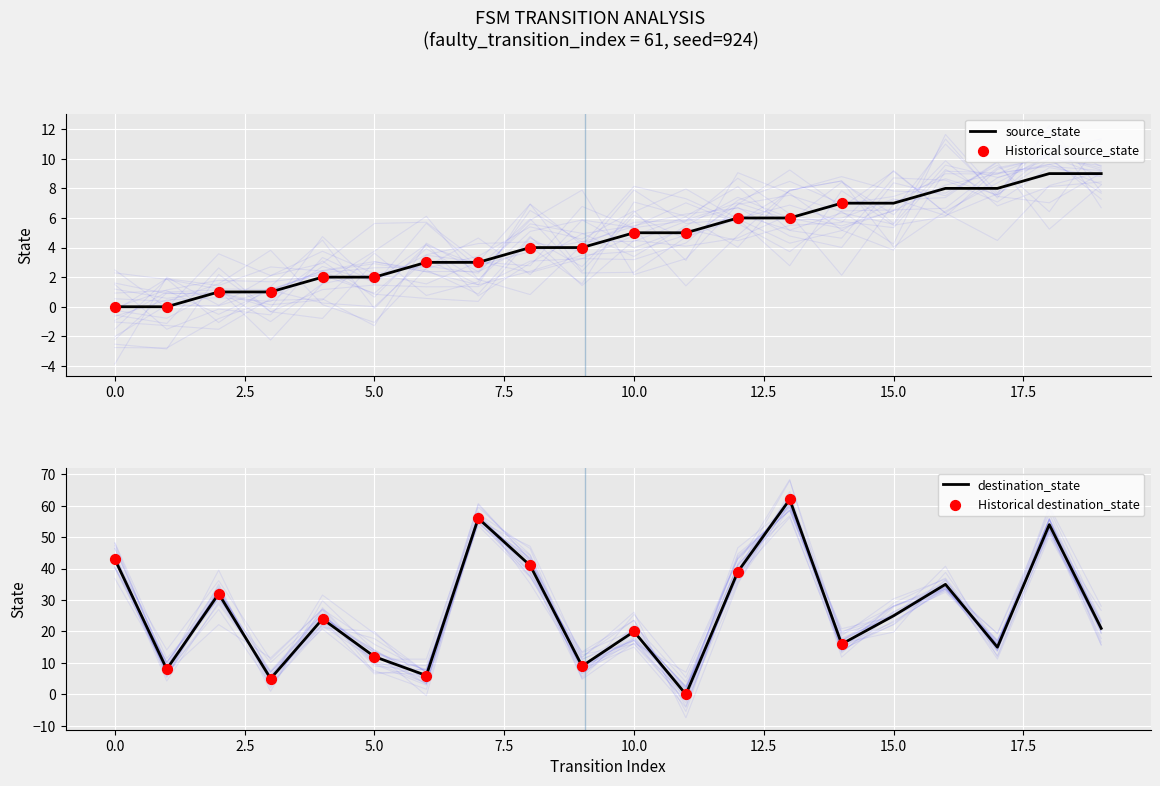

What is the total value across all series at 19?

30